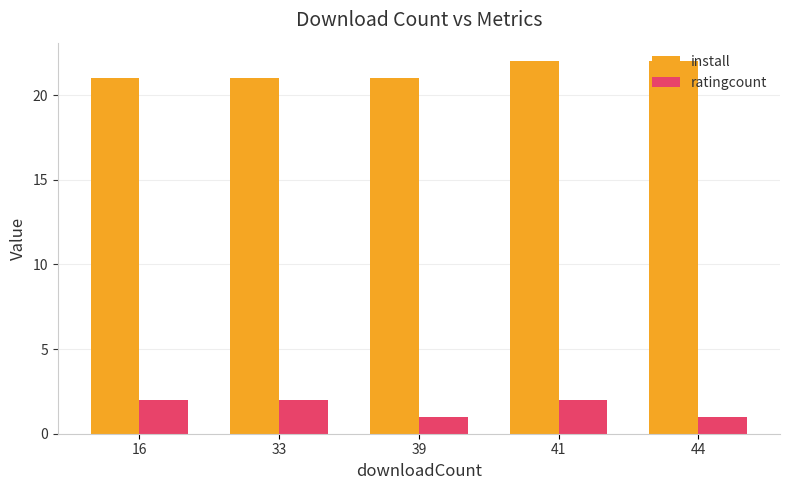

What is the difference between the highest and lowest values at 39?

20